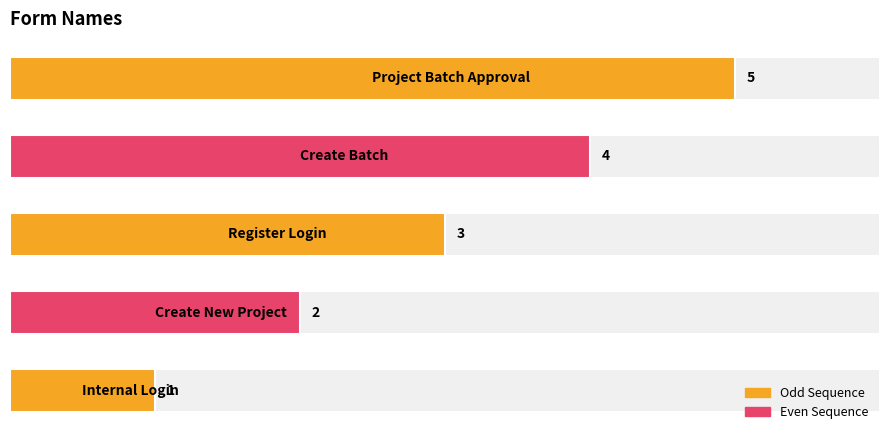

What is the average value?

3